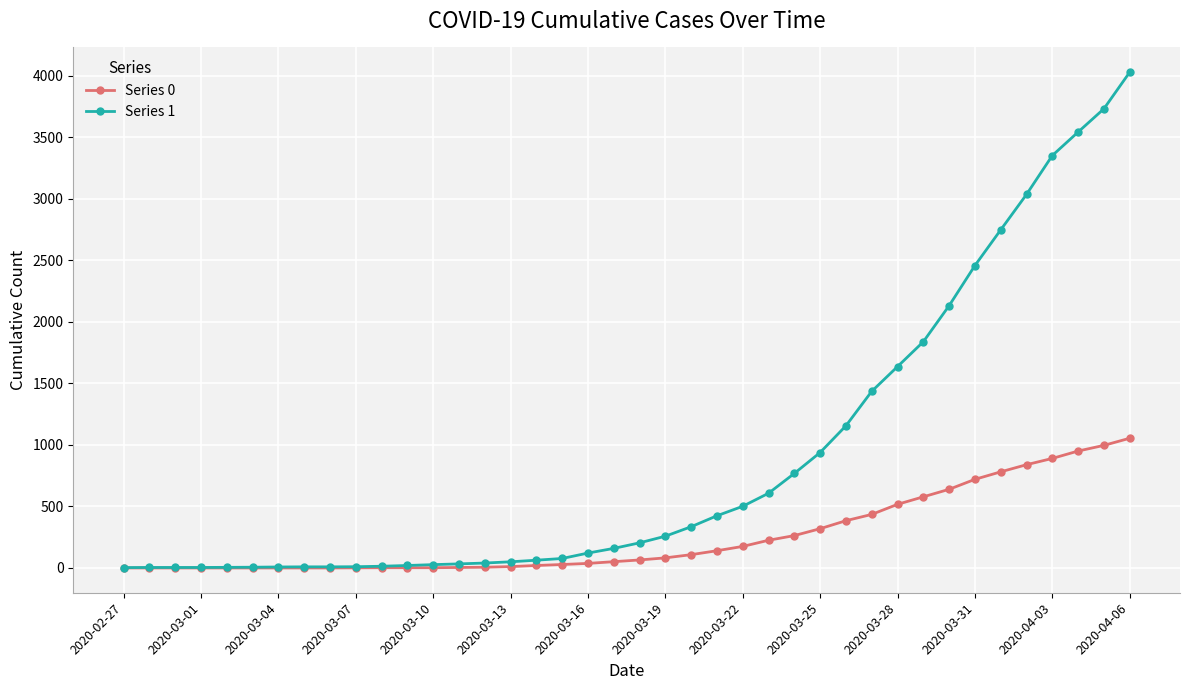

List the series in order of their peak value, lowest first.

Series 0, Series 1